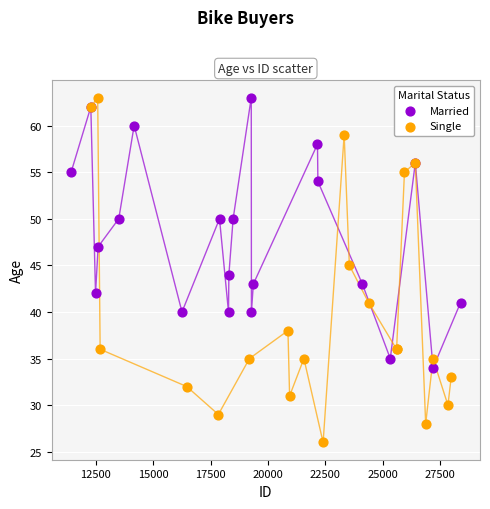

Which series contains the lowest Y value?

Single